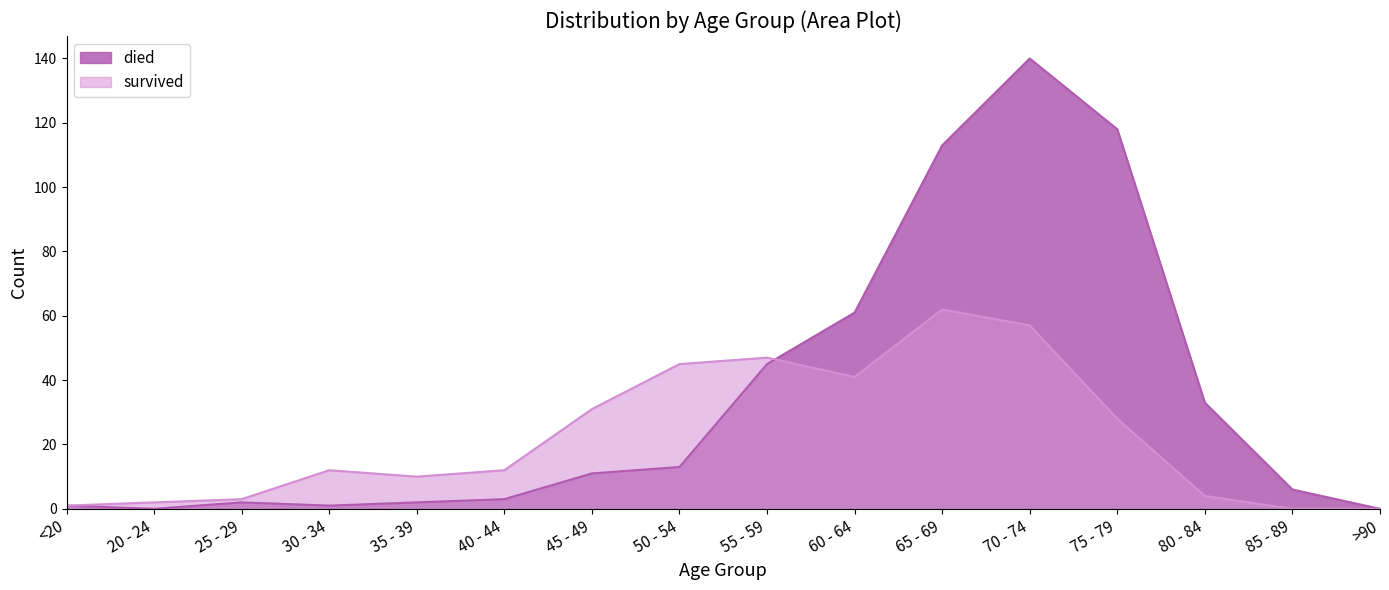

Which series has the widest spread of values?

died